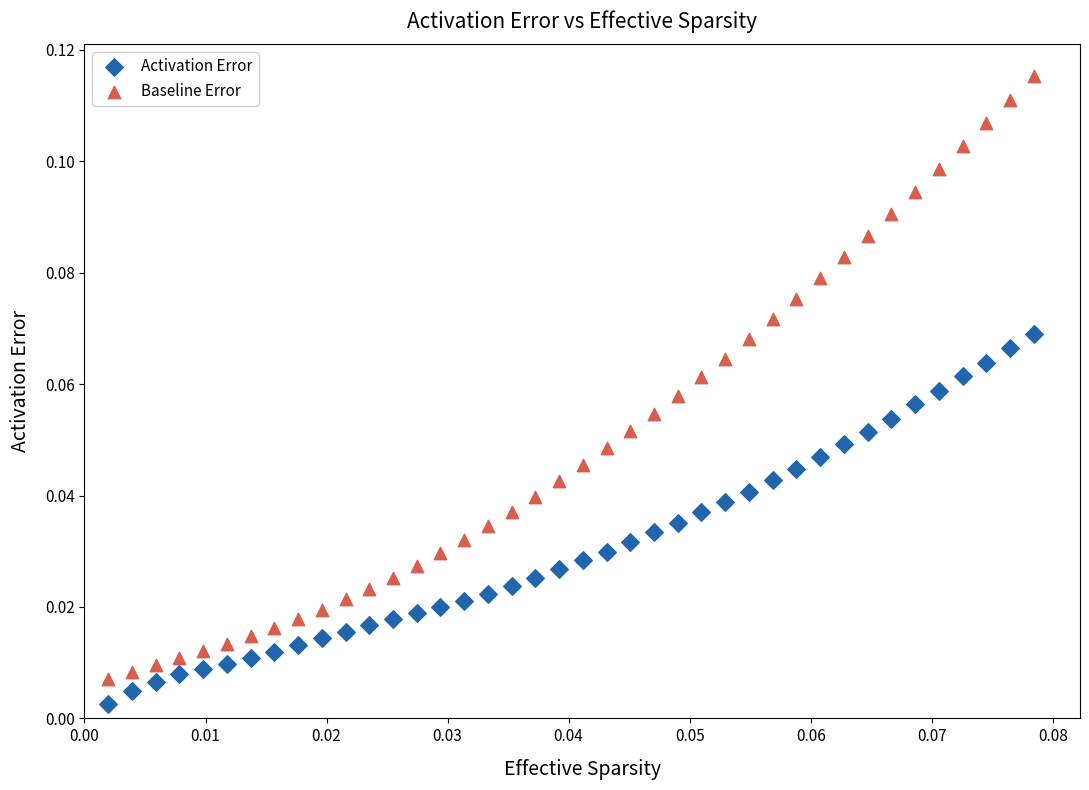

Which series has the largest Y range (max minus min)?

Baseline Error